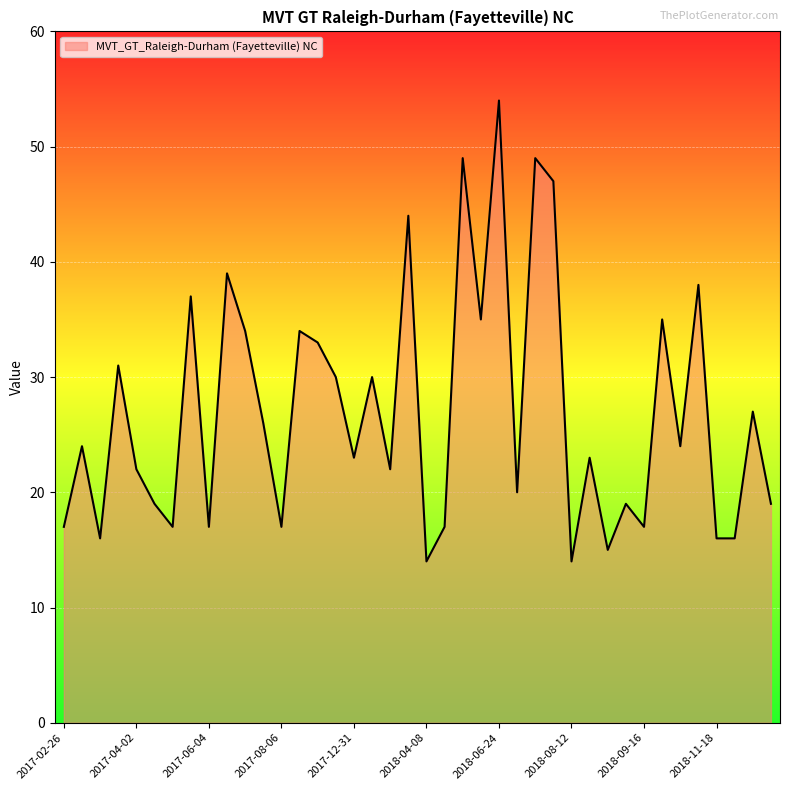

What is the maximum value shown in the chart?

54